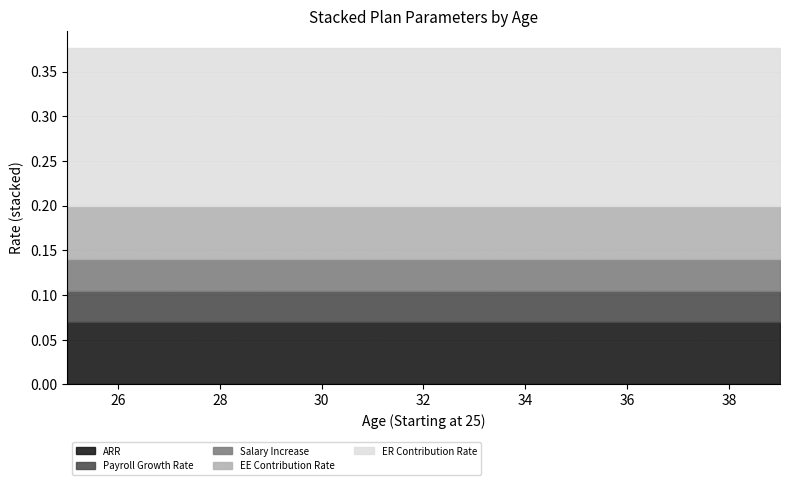

Reading left to right, transcribe all the data shown in this chart.

ARR: 25=0.1	26=0.1	27=0.1	28=0.1	29=0.1	30=0.1	31=0.1	32=0.1	33=0.1	34=0.1	35=0.1	36=0.1	37=0.1	38=0.1	39=0.1
Payroll Growth Rate: 25=0.0	26=0.0	27=0.0	28=0.0	29=0.0	30=0.0	31=0.0	32=0.0	33=0.0	34=0.0	35=0.0	36=0.0	37=0.0	38=0.0	39=0.0
Salary Increase: 25=0.0	26=0.0	27=0.0	28=0.0	29=0.0	30=0.0	31=0.0	32=0.0	33=0.0	34=0.0	35=0.0	36=0.0	37=0.0	38=0.0	39=0.0
EE Contribution Rate: 25=0.1	26=0.1	27=0.1	28=0.1	29=0.1	30=0.1	31=0.1	32=0.1	33=0.1	34=0.1	35=0.1	36=0.1	37=0.1	38=0.1	39=0.1
ER Contribution Rate: 25=0.2	26=0.2	27=0.2	28=0.2	29=0.2	30=0.2	31=0.2	32=0.2	33=0.2	34=0.2	35=0.2	36=0.2	37=0.2	38=0.2	39=0.2